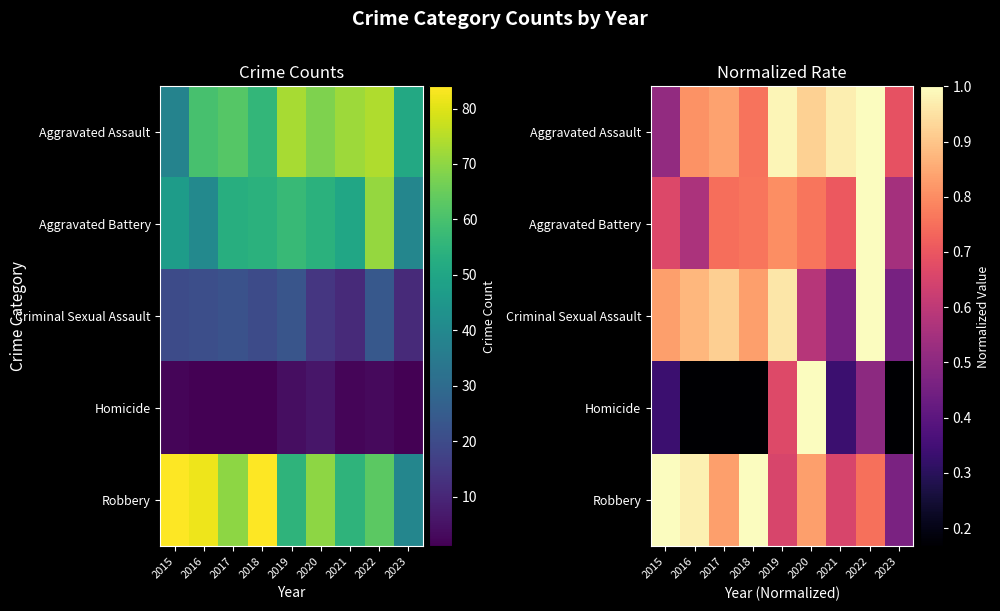

Count the number of data series in this chart.

5